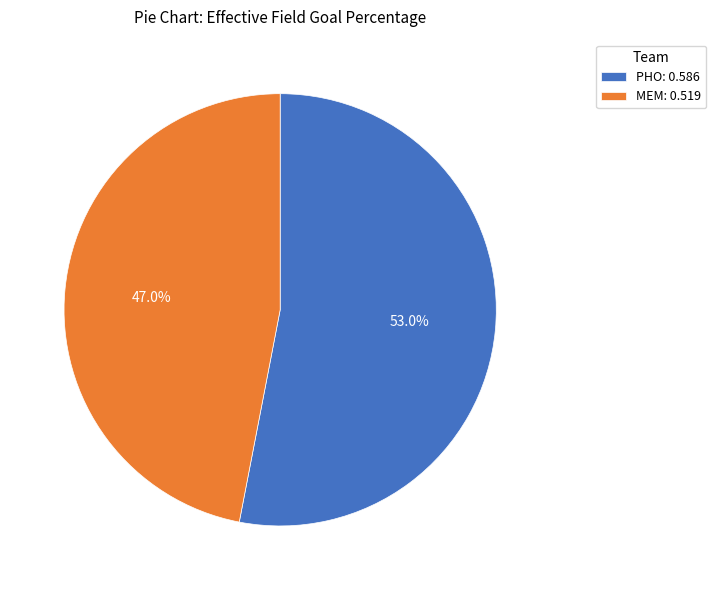

Does PHO account for over 50% of the chart?

Yes